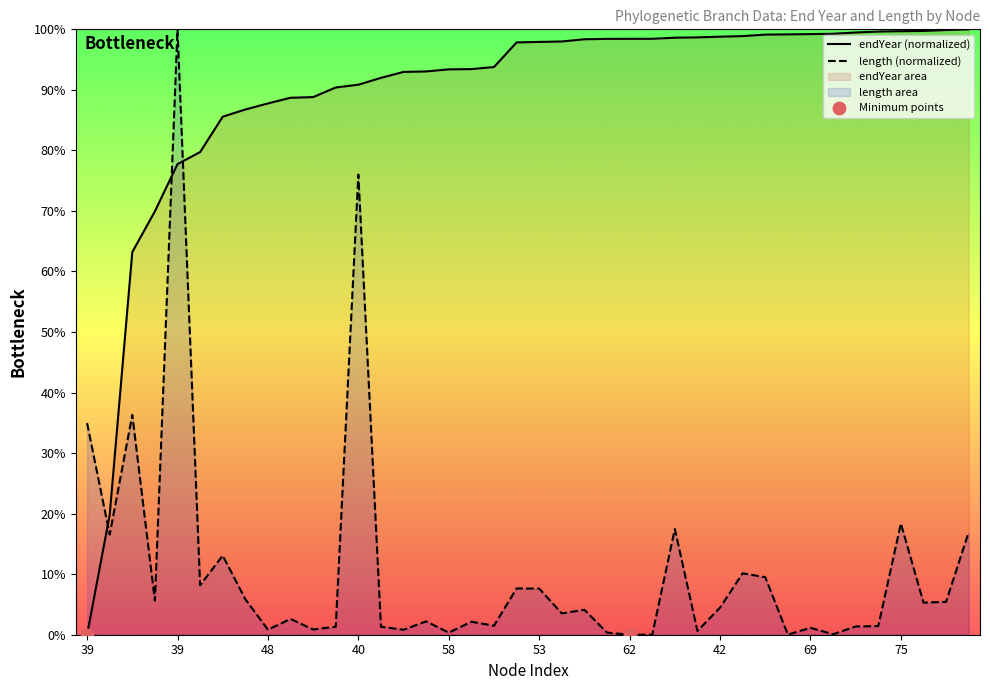

Which series has the largest total across all categories?

endYear (normalized)